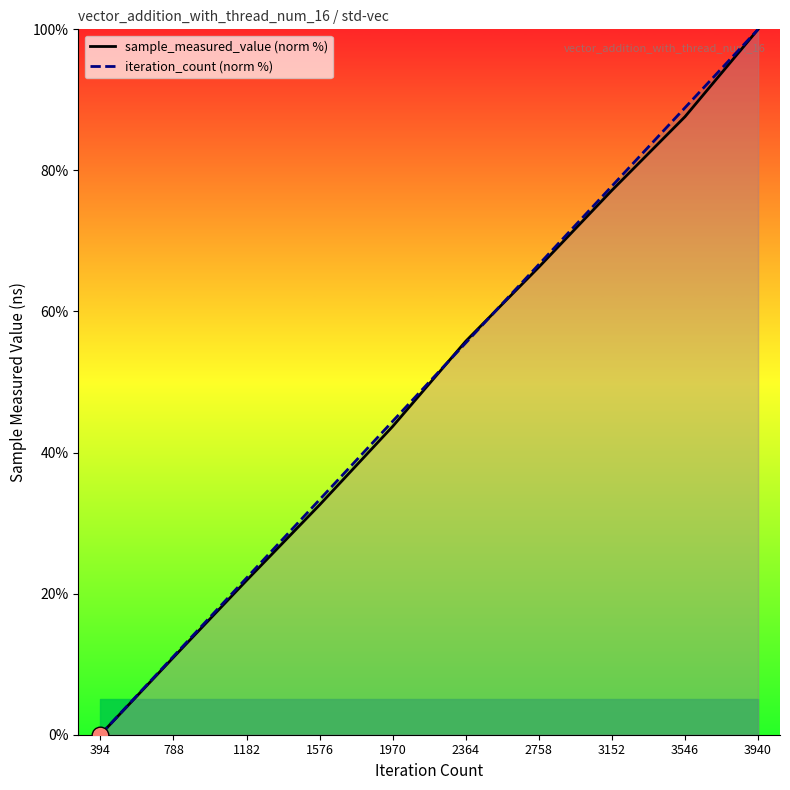

Reading left to right, transcribe all the data shown in this chart.

sample_measured_value (norm %): 394=0.0	788=11.0	1182=21.9	1576=32.6	1970=43.7	2364=55.8	2758=66.3	3152=77.2	3546=87.6	3940=100.0
iteration_count (norm %): 394=0.0	788=11.1	1182=22.2	1576=33.3	1970=44.4	2364=55.6	2758=66.7	3152=77.8	3546=88.9	3940=100.0